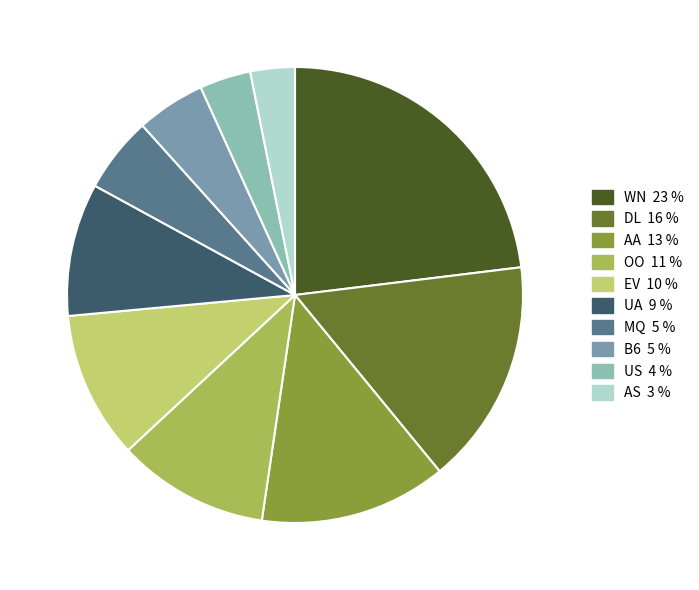

Is MQ the majority of the pie?

No